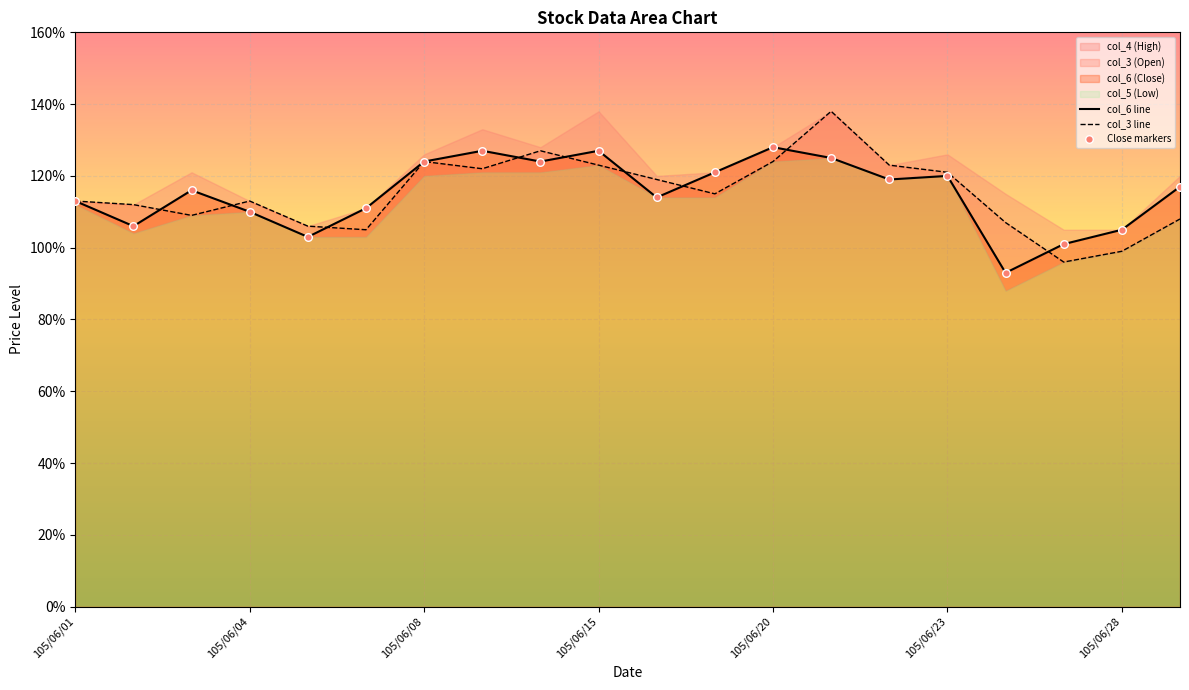

Which series contains the highest Y value?

col_3 line